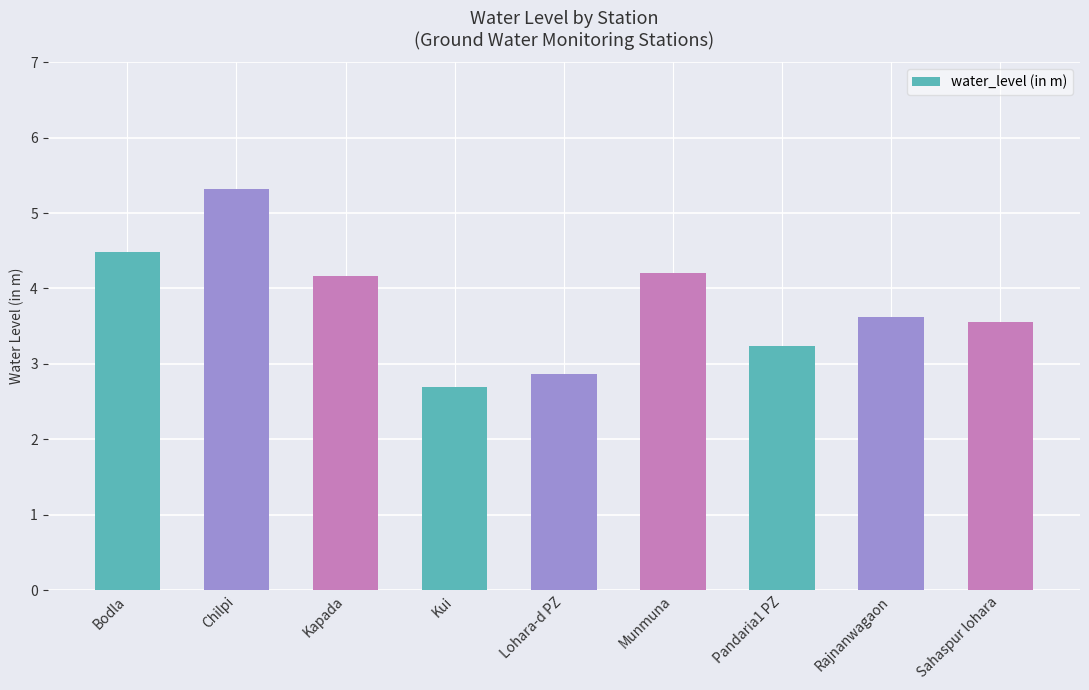

What is the value of the 7th bar from the left?

3.2